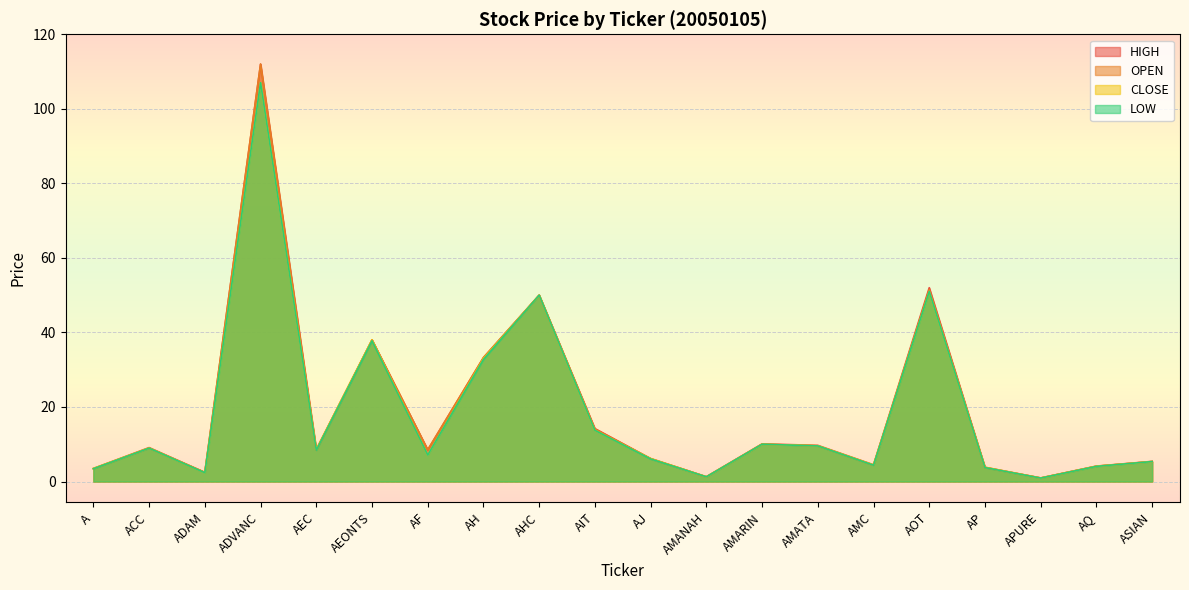

At how many categories does at least one series exceed 12?

6